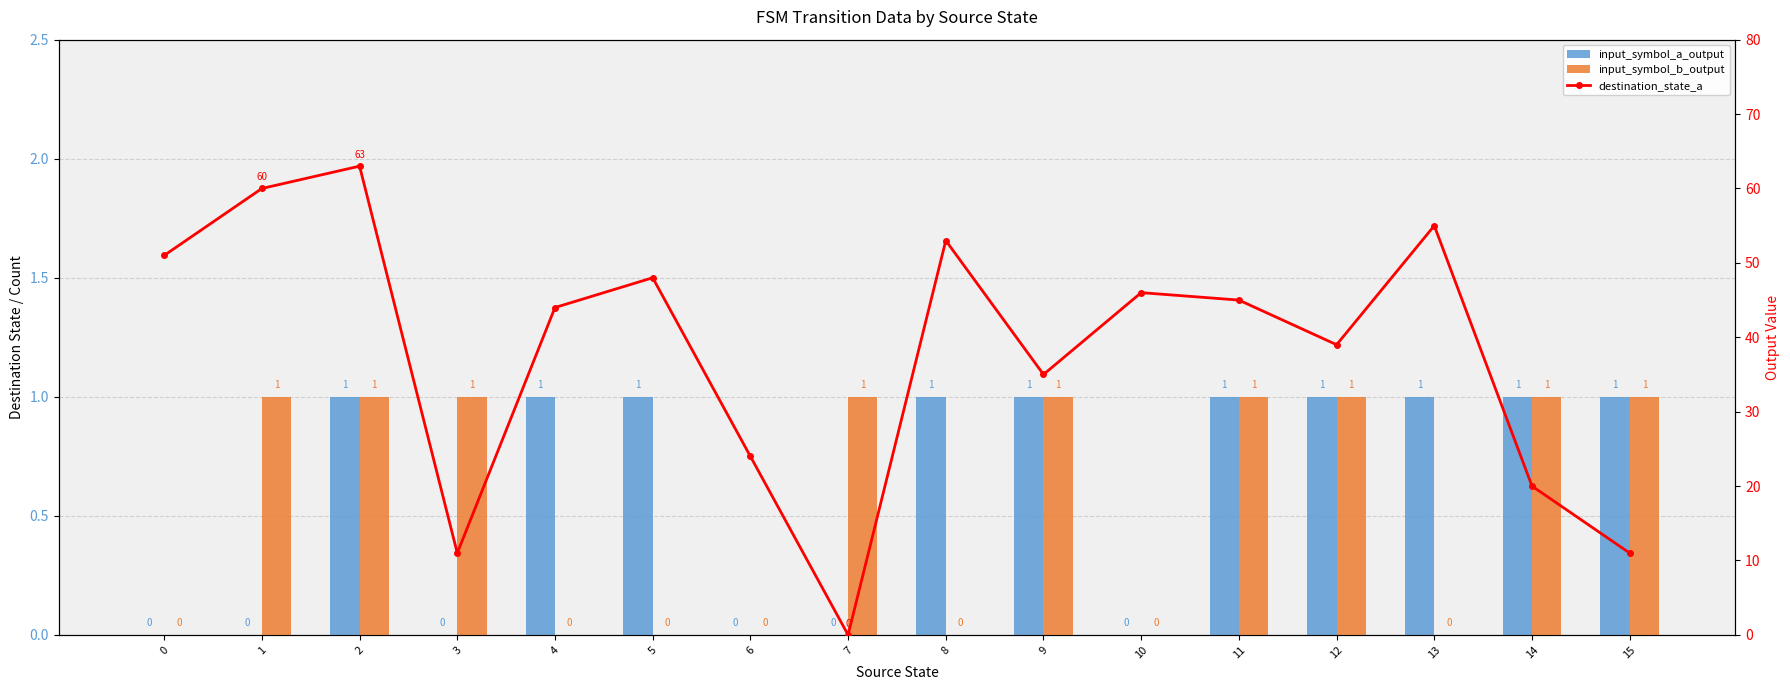

Reading left to right, extract all data points from this chart.

input_symbol_a_output: 0=0	1=0	2=1	3=0	4=1	5=1	6=0	7=0	8=1	9=1	10=0	11=1	12=1	13=1	14=1	15=1
input_symbol_b_output: 0=0	1=1	2=1	3=1	4=0	5=0	6=0	7=1	8=0	9=1	10=0	11=1	12=1	13=0	14=1	15=1
destination_state_a: 0=51	1=60	2=63	3=11	4=44	5=48	6=24	7=0	8=53	9=35	10=46	11=45	12=39	13=55	14=20	15=11